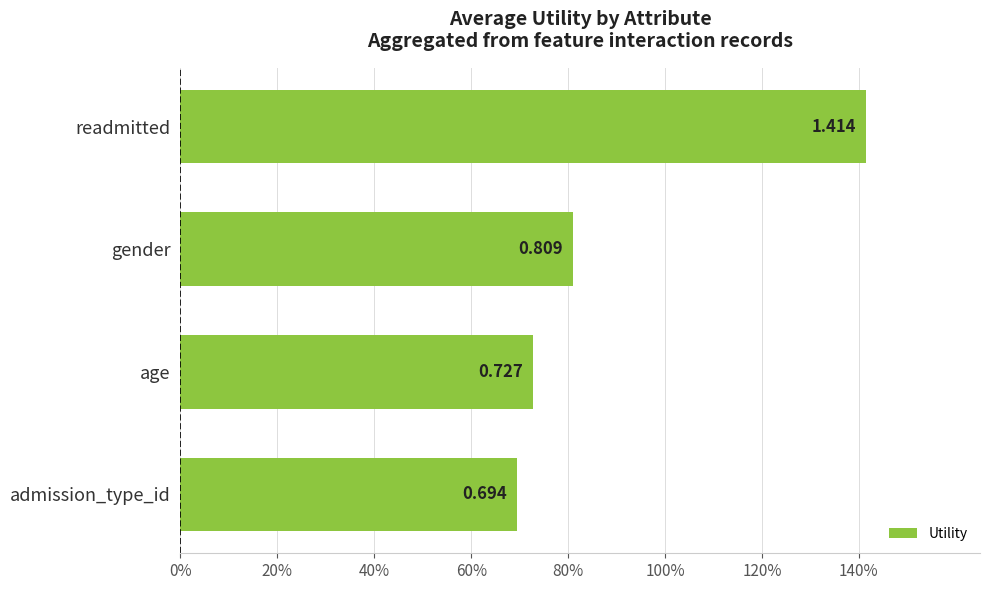

Are the bars horizontal?

Yes